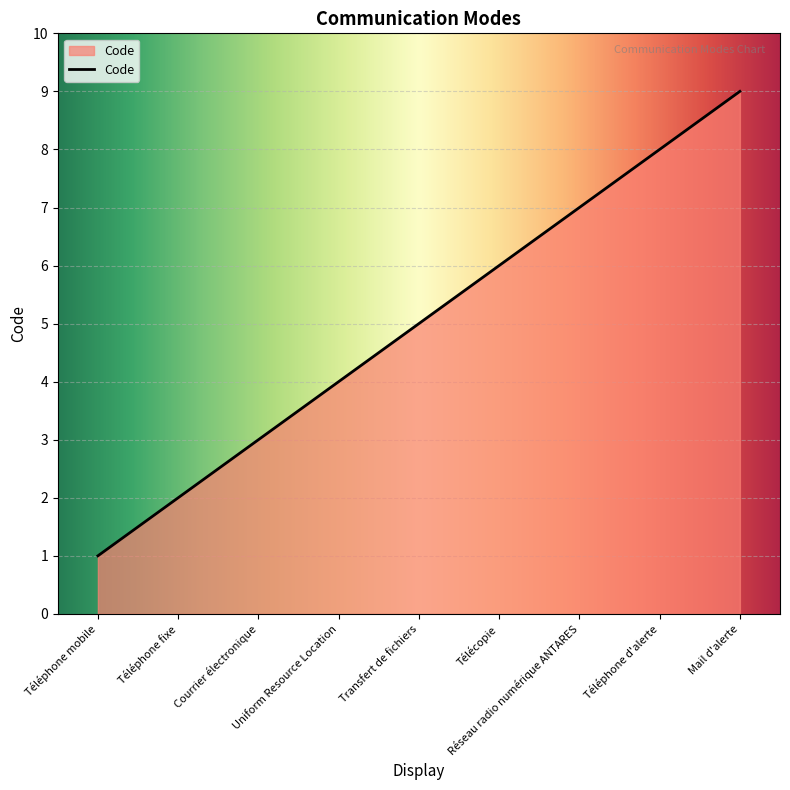

What is the ratio of the value at Téléphone fixe to the value at Uniform Resource Location?

0.5